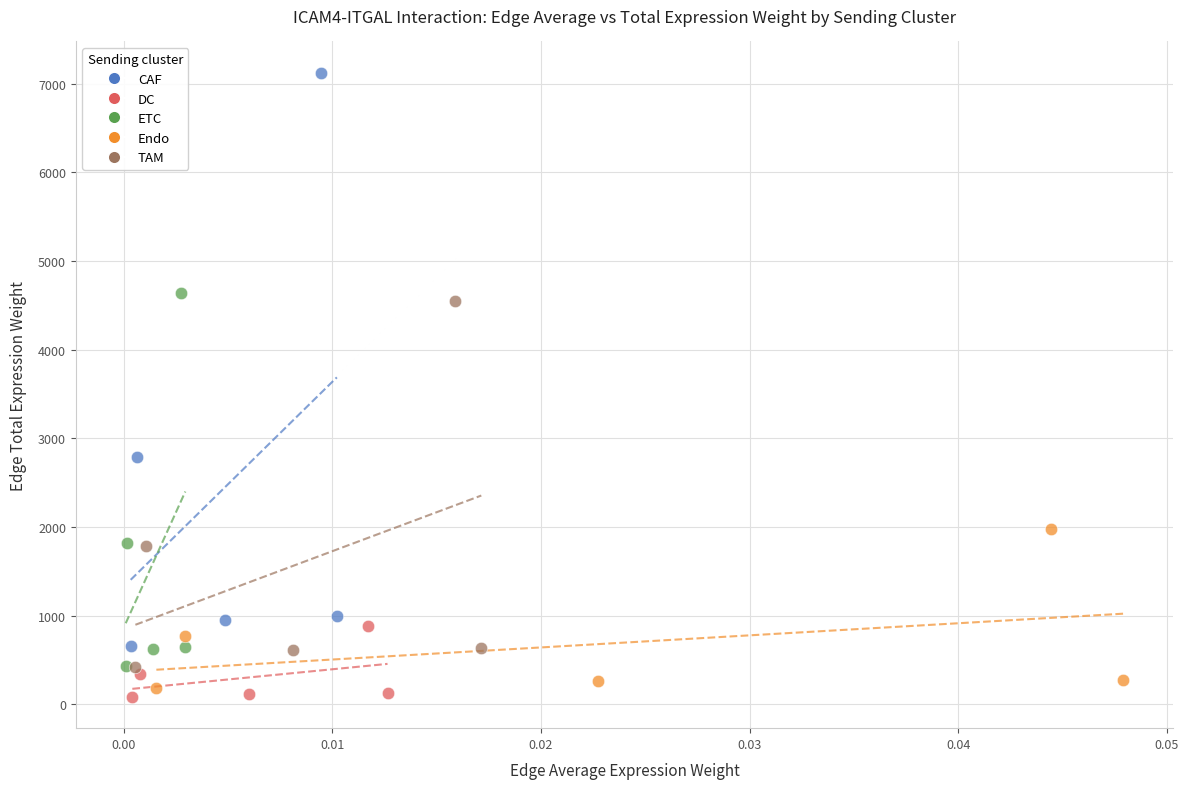

Which series has the largest Y range (max minus min)?

CAF